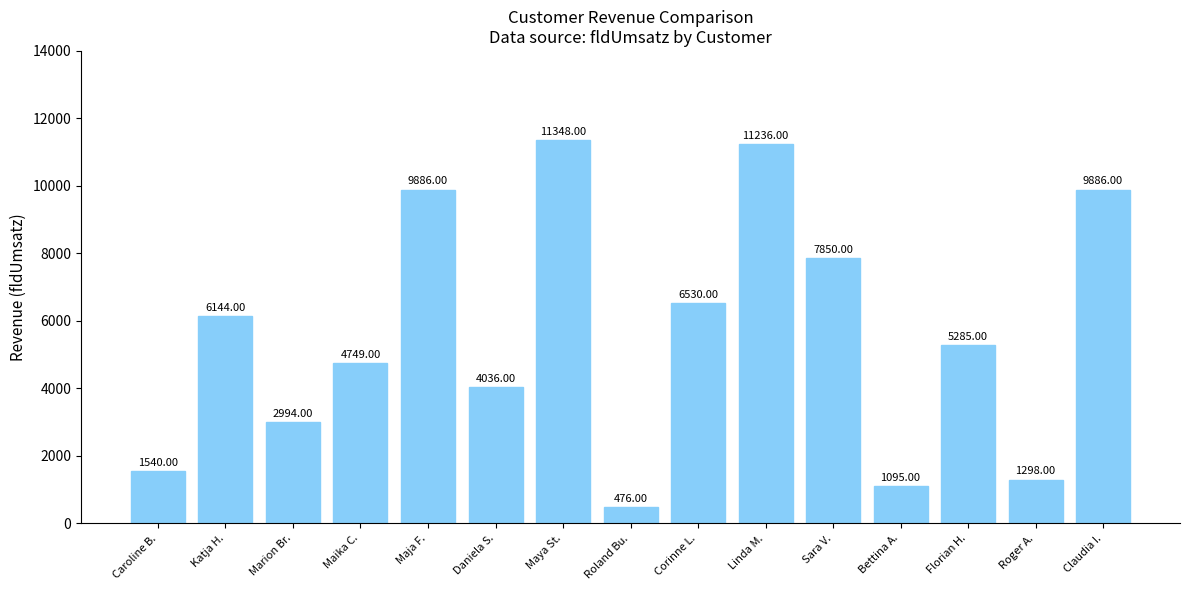

What position from the right is Caroline B.?

15